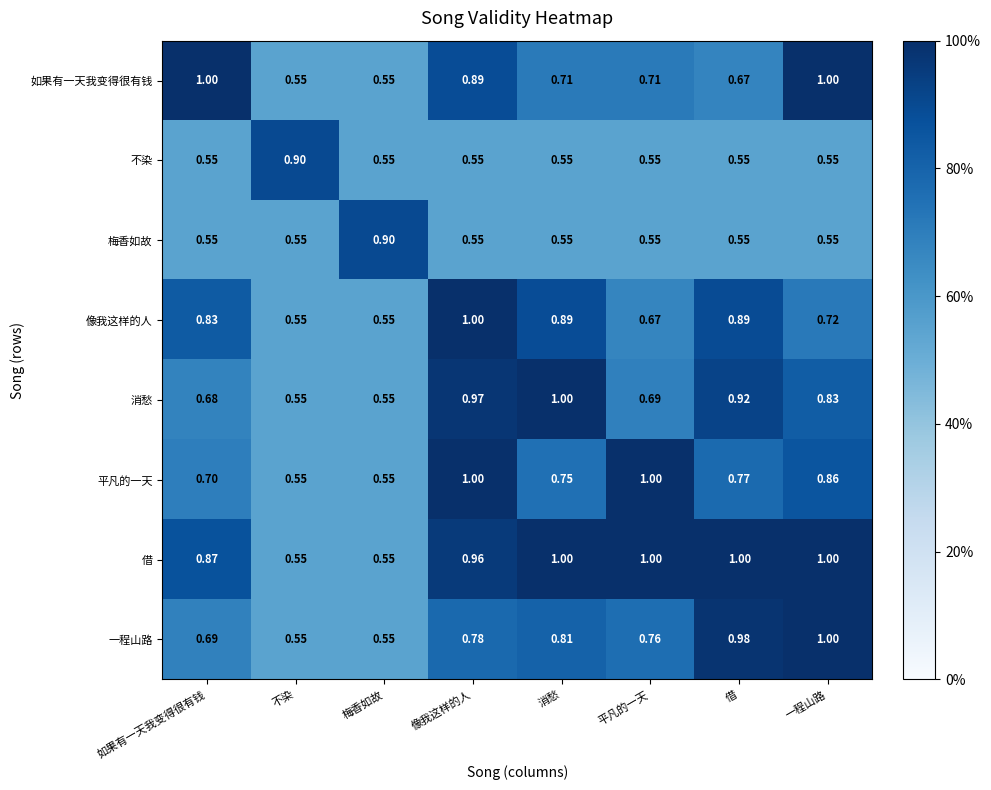

Which series changed the most between 如果有一天我变得很有钱 and 借?

如果有一天我变得很有钱